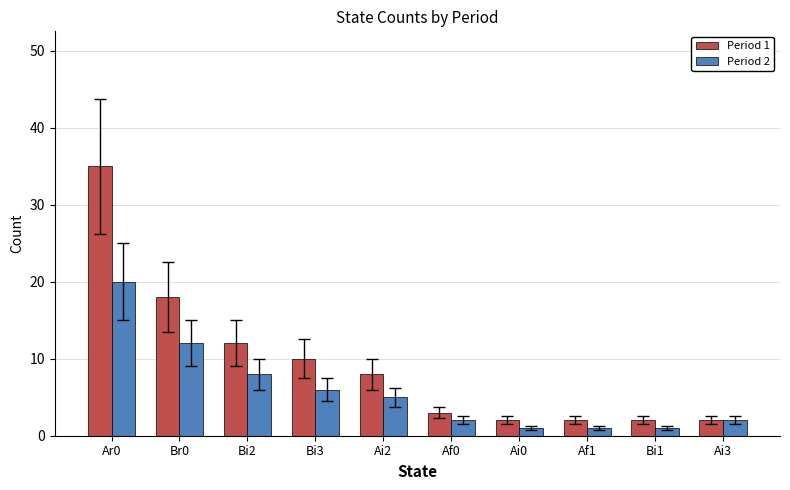

Reading right to left, what are all the values shown in this chart?

Period 1: Ai3=2	Bi1=2	Af1=2	Ai0=2	Af0=3	Ai2=8	Bi3=10	Bi2=12	Br0=18	Ar0=35
Period 2: Ai3=2	Bi1=1	Af1=1	Ai0=1	Af0=2	Ai2=5	Bi3=6	Bi2=8	Br0=12	Ar0=20